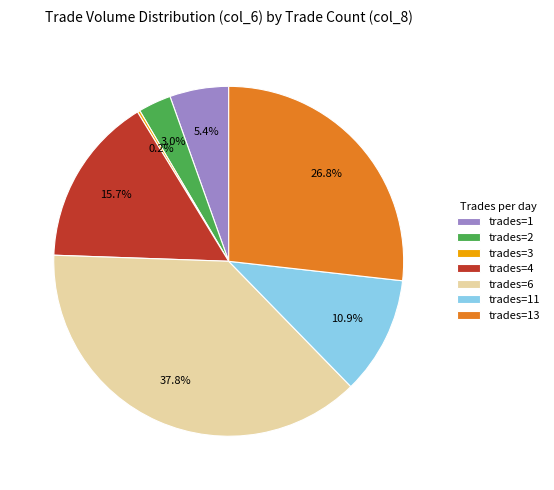

Which slice is the largest?

trades=6